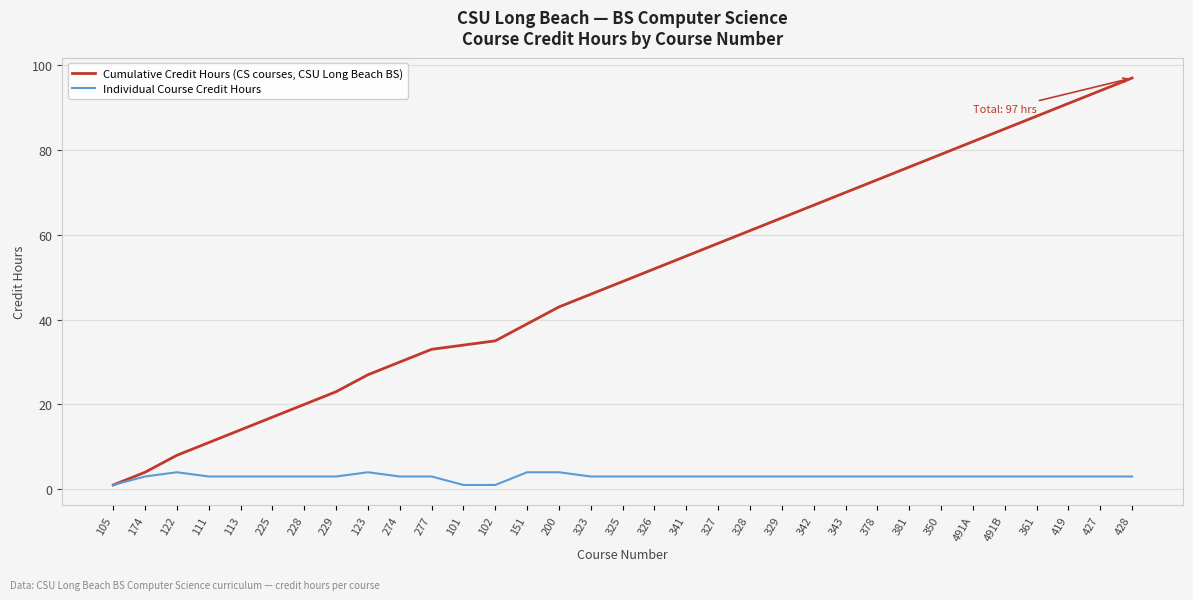

The Individual Course Credit Hours series shows 3 at 323. True or false?

True